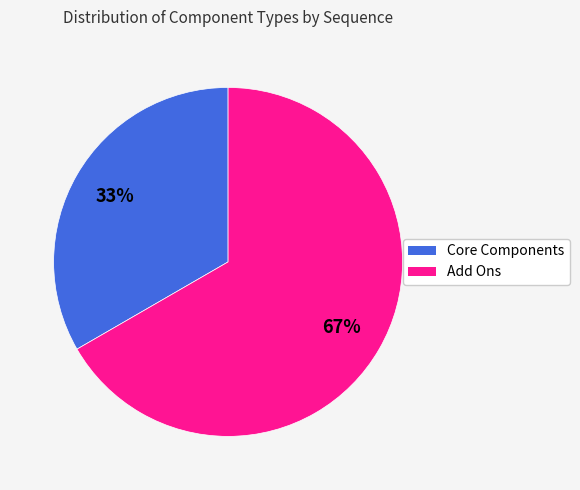

To the nearest percent, what is the combined percentage of Core Components and Add Ons?

100%